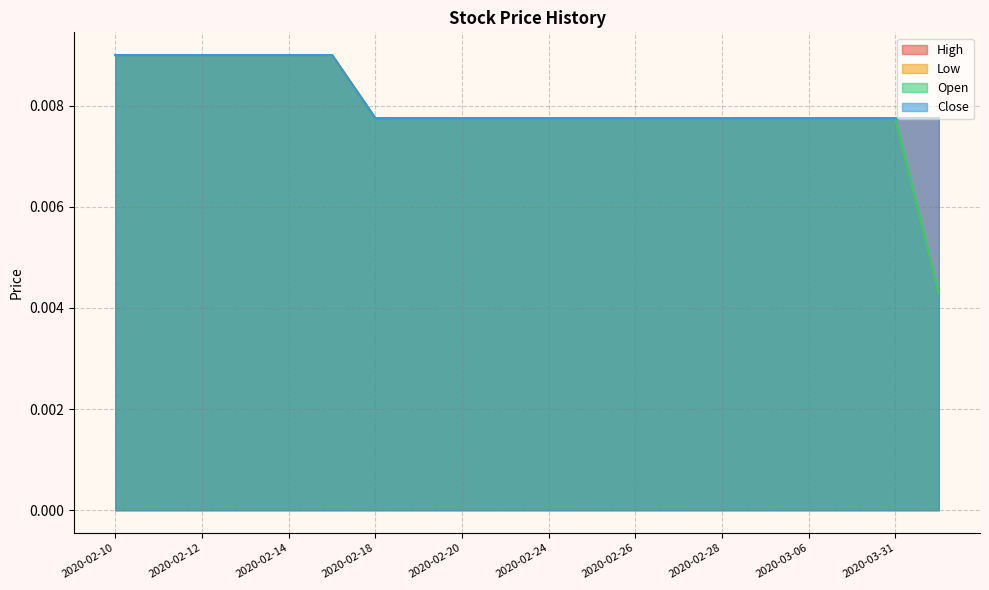

What is the label of the 1st point from the left?

2020-02-10